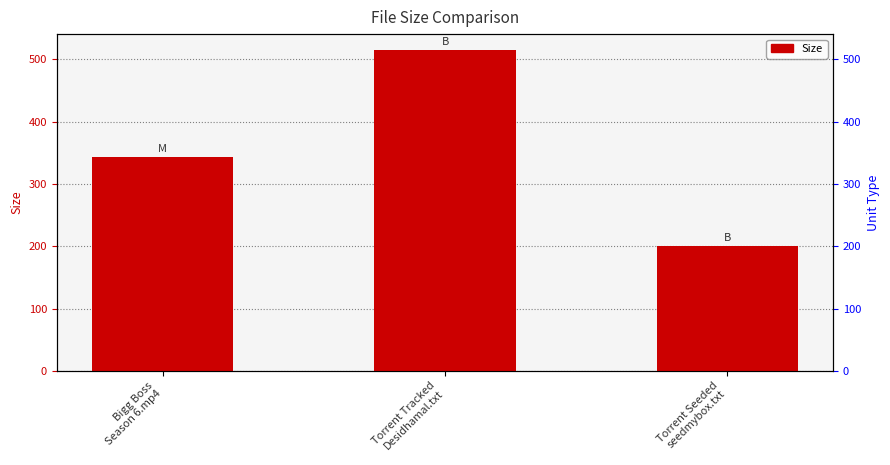

Which category has the highest value across all series?

Torrent Tracked
Desidhamal.txt